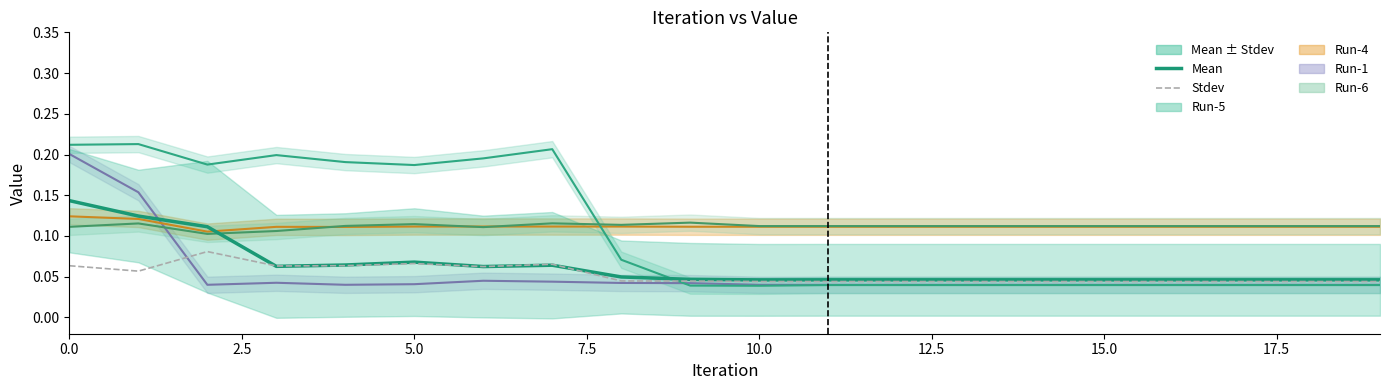

What is the difference between the second highest and second lowest values in the Mean series?

0.1